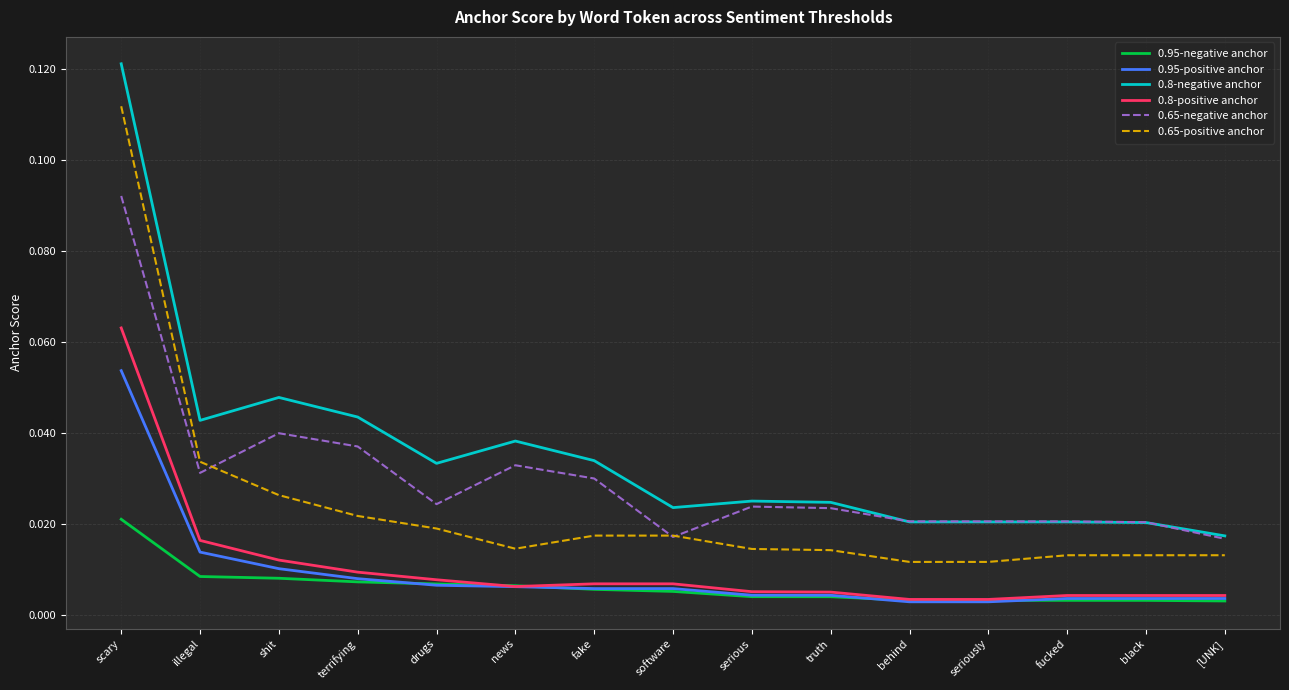

Which category has the lowest value in the 0.8-negative anchor series?

[UNK]